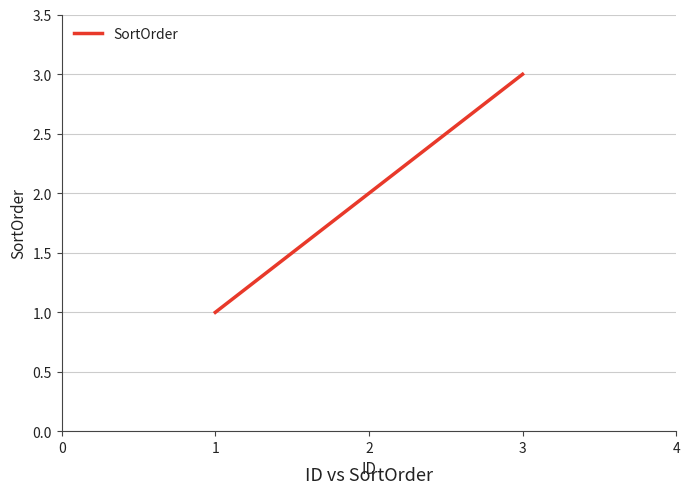

Rank the categories by value from lowest to highest.

1, 2, 3